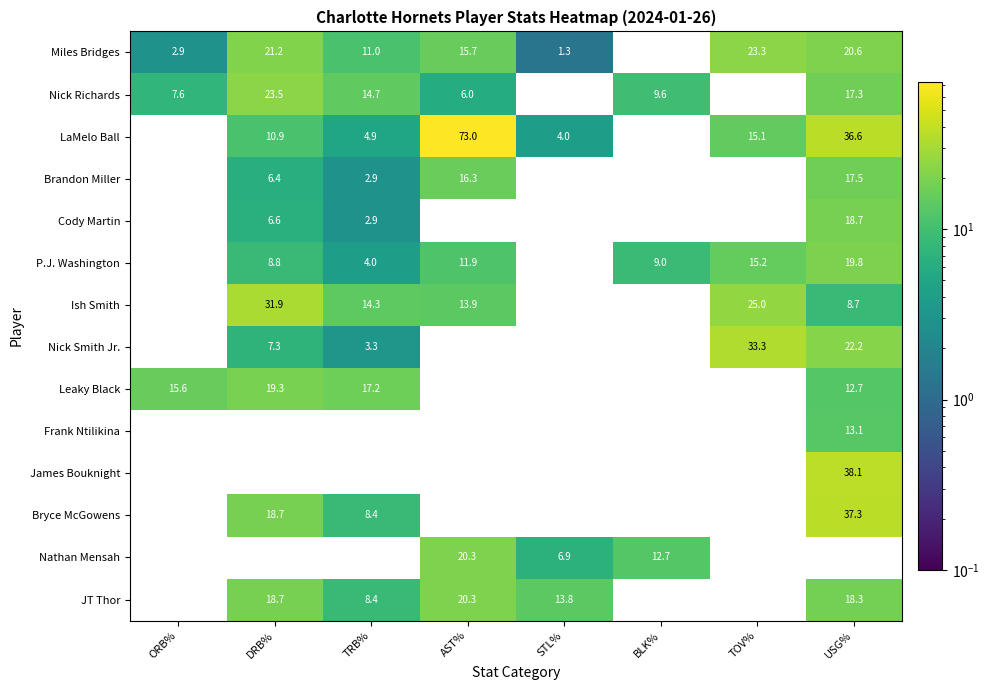

The Frank Ntilikina series shows 0.0 at TRB%. True or false?

True